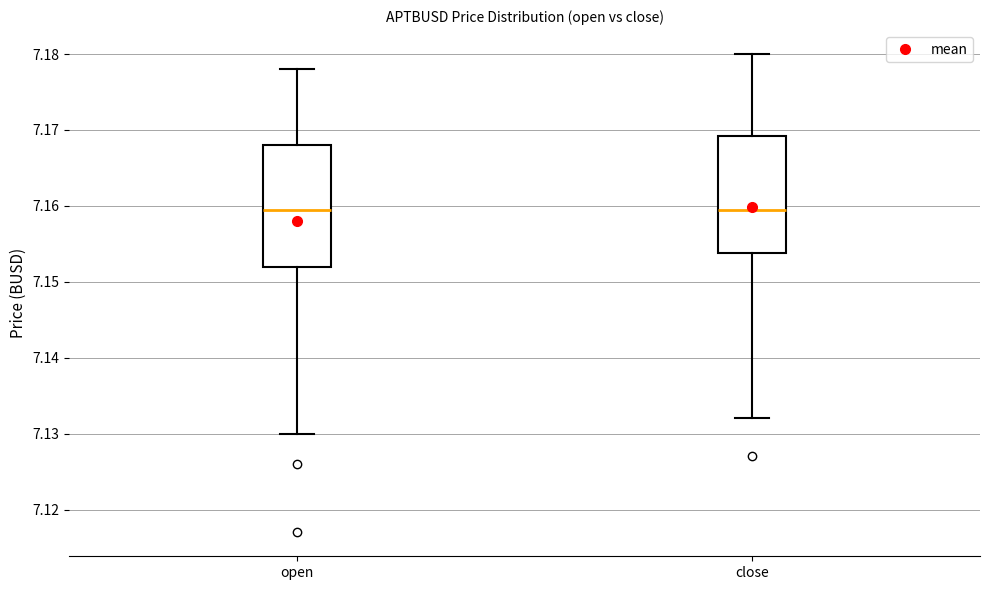

Where does the lower whisker of the box for close end on the y-axis? The values are not printed on the chart, so give them approximately, as read against the axis.

7.132